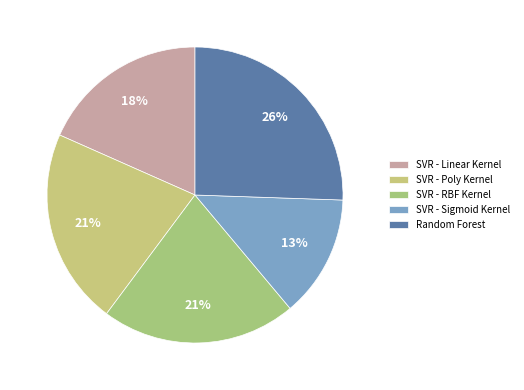

Count the number of slices in the pie.

5